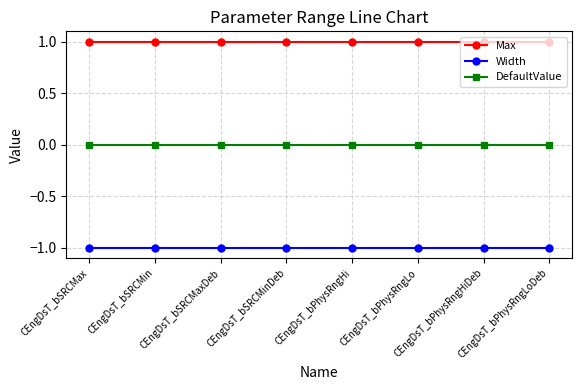

True or false: Max and DefaultValue cross at least once.

False